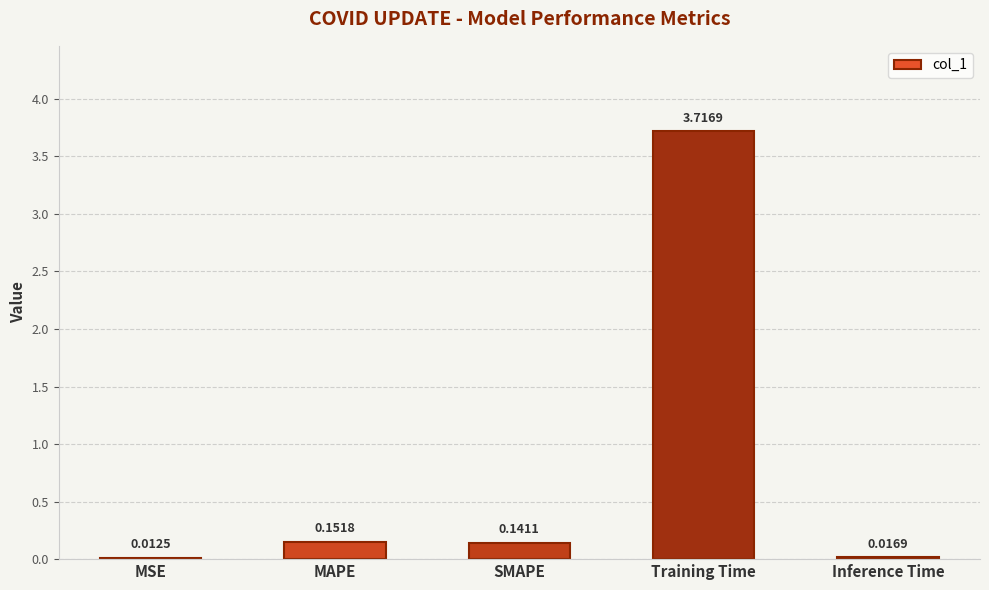

At which label is the value closest to 1?

MAPE